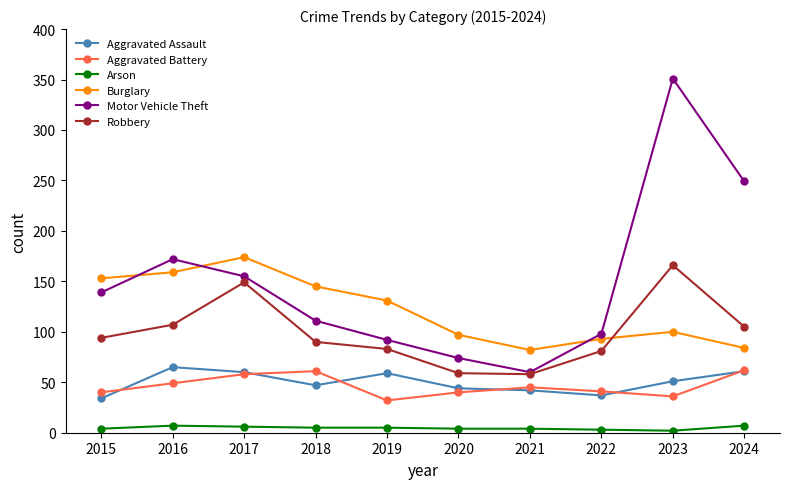

Between 2019 and 2021, which series saw the biggest shift?

Burglary